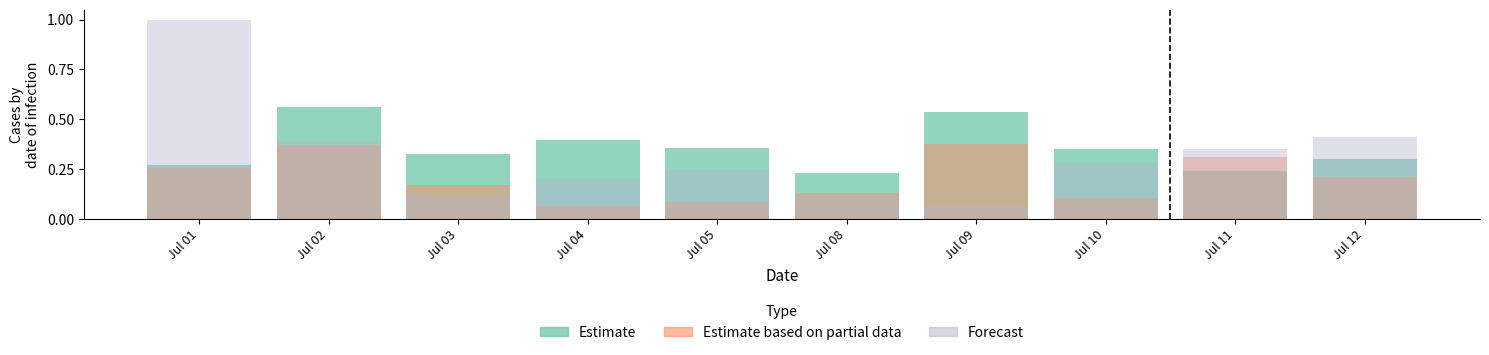

What is the sum of all Estimate based on partial data values?

2.1